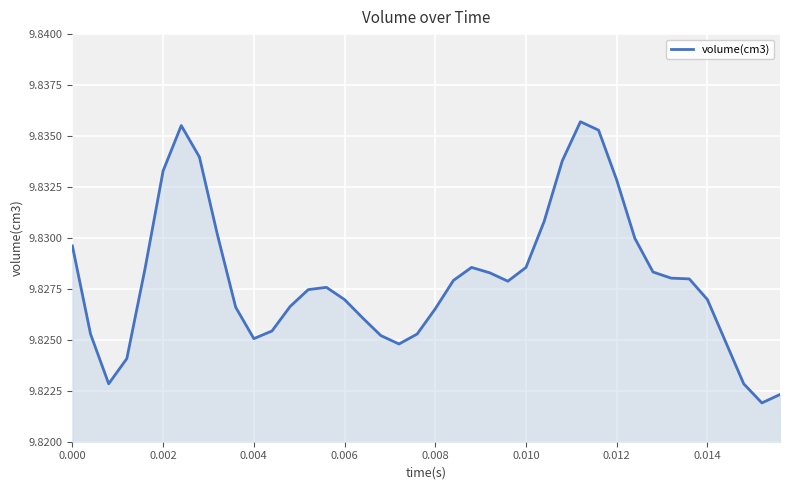

Is this an area chart (filled region under the line)?

Yes